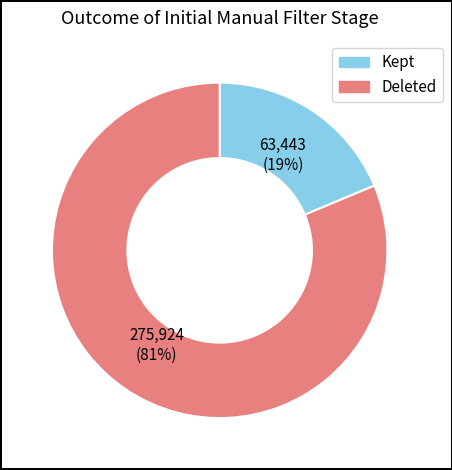

Rank the categories by value from highest to lowest.

Deleted, Kept